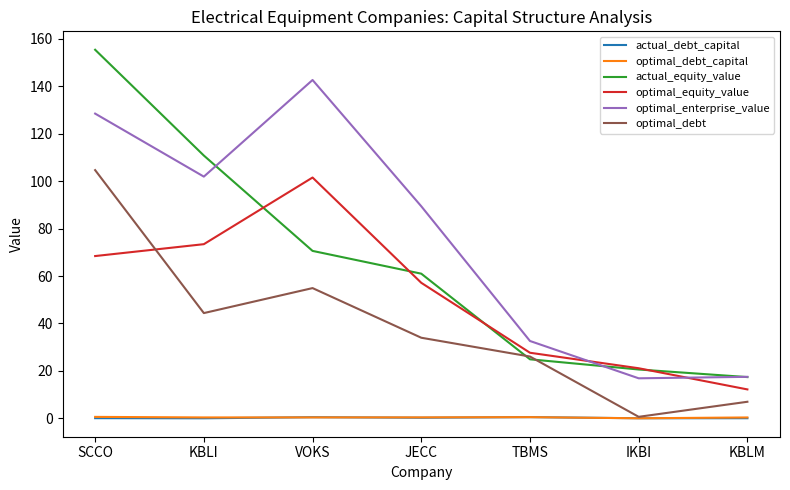

Which series has the widest spread of values?

actual_equity_value